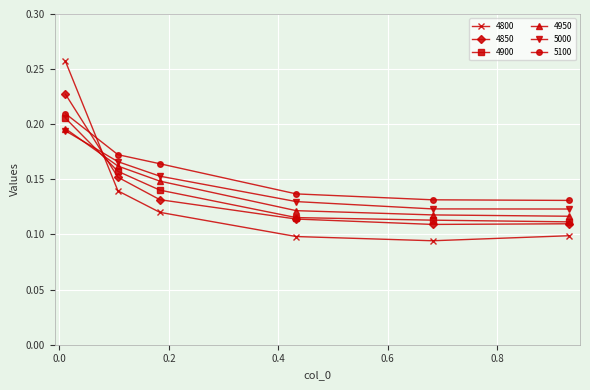

True or false: 5100 has more than 2 points higher than both neighbors.

False